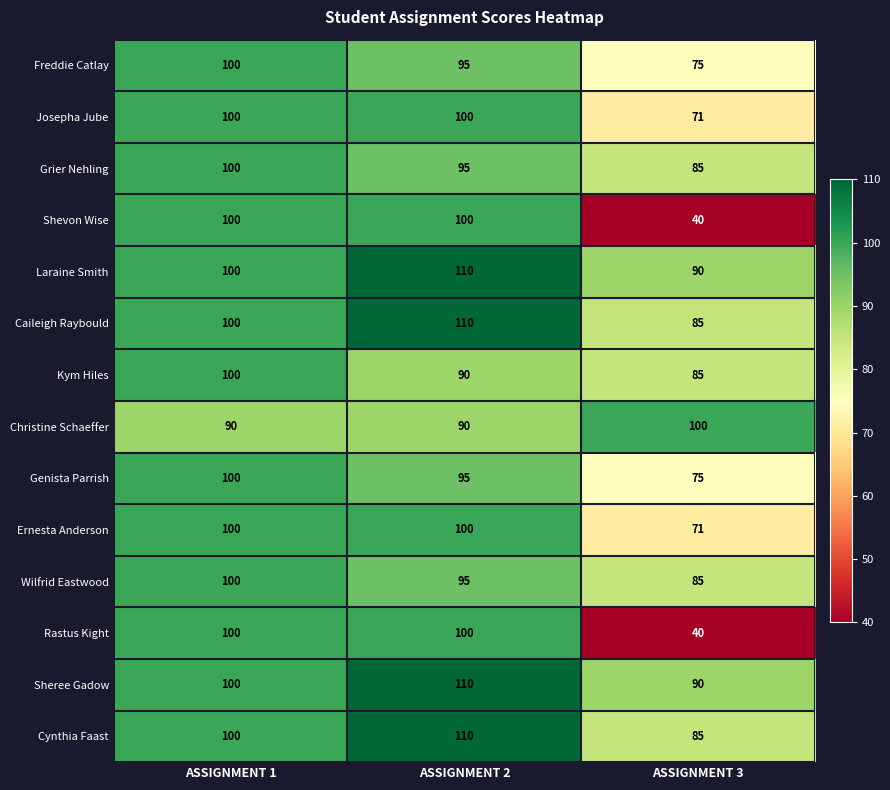

What is the spread (max minus min) of values at ASSIGNMENT 1?

10